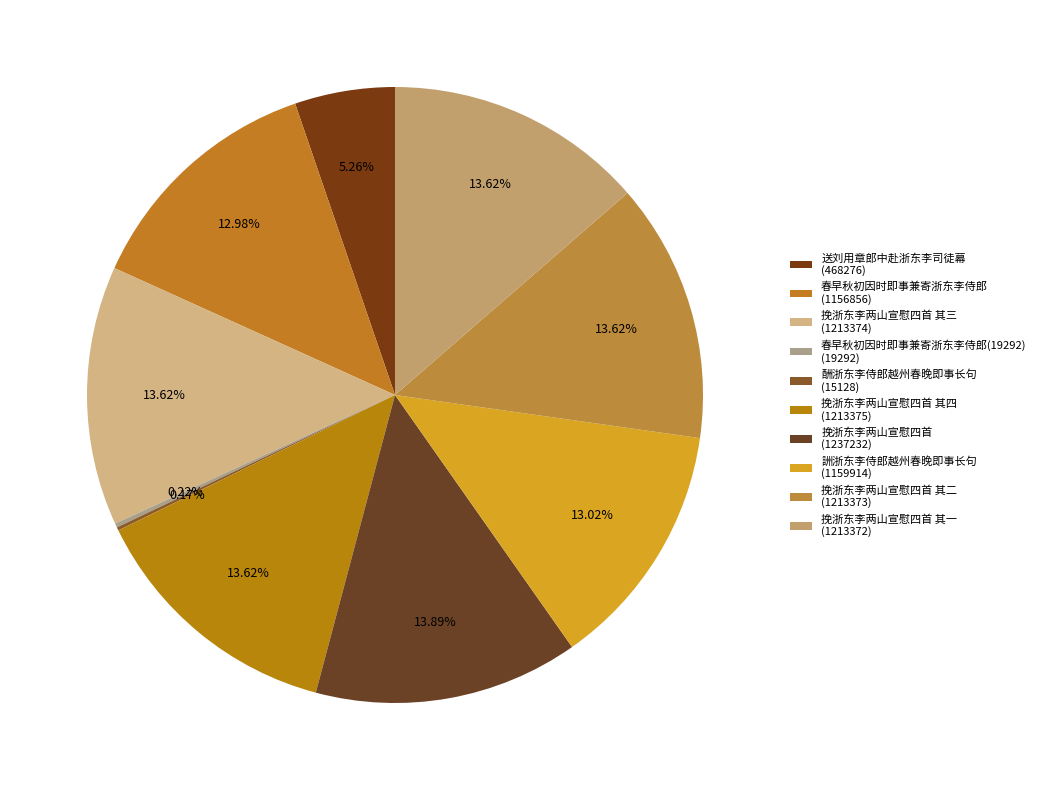

How many segments does this pie chart have?

10